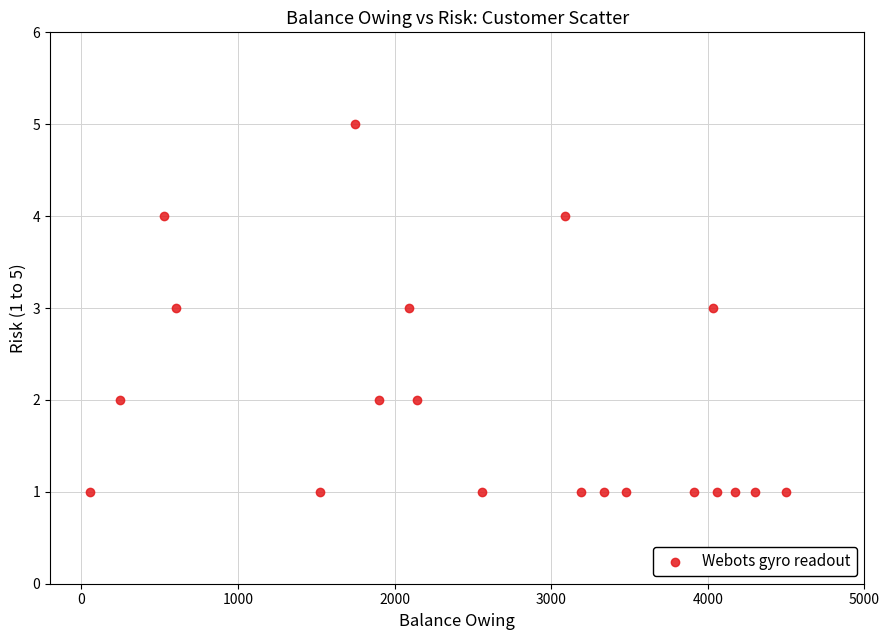

What is the range of Y values (max minus min)?

4